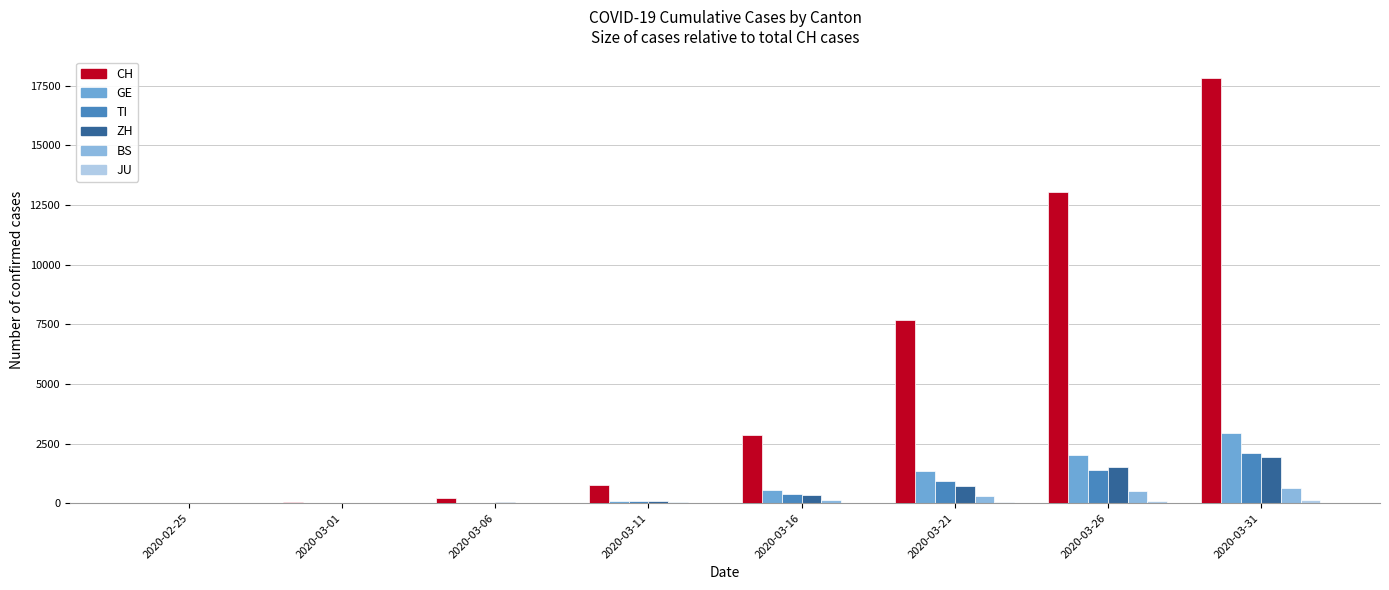

True or false: BS has a value of 697 at 2020-03-26.

False